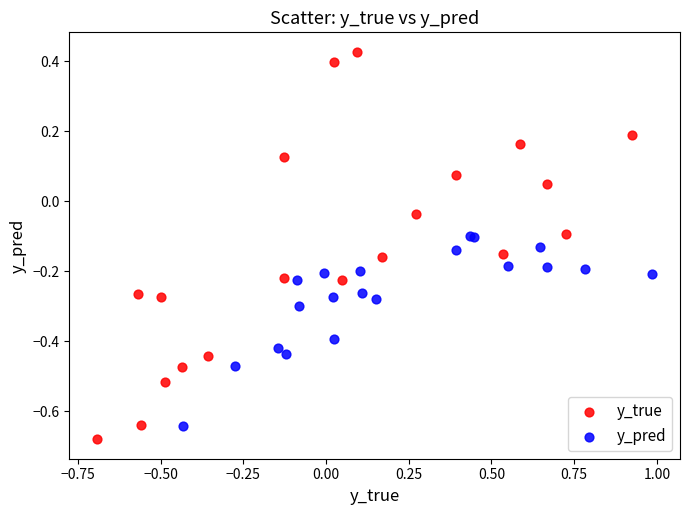

Which series has the widest spread of Y values?

y_true